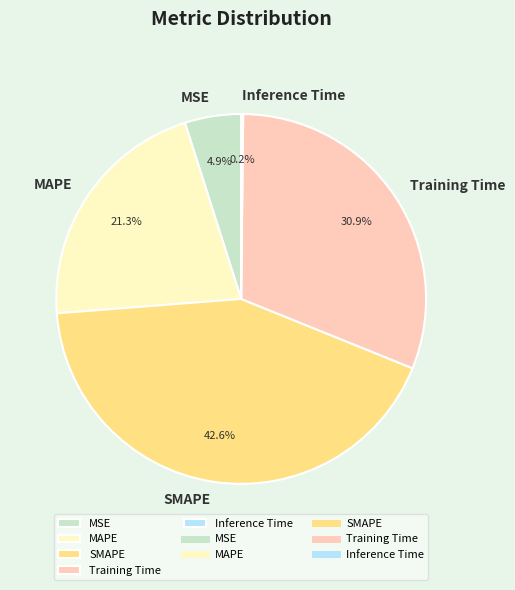

Is there a majority slice in this chart?

No